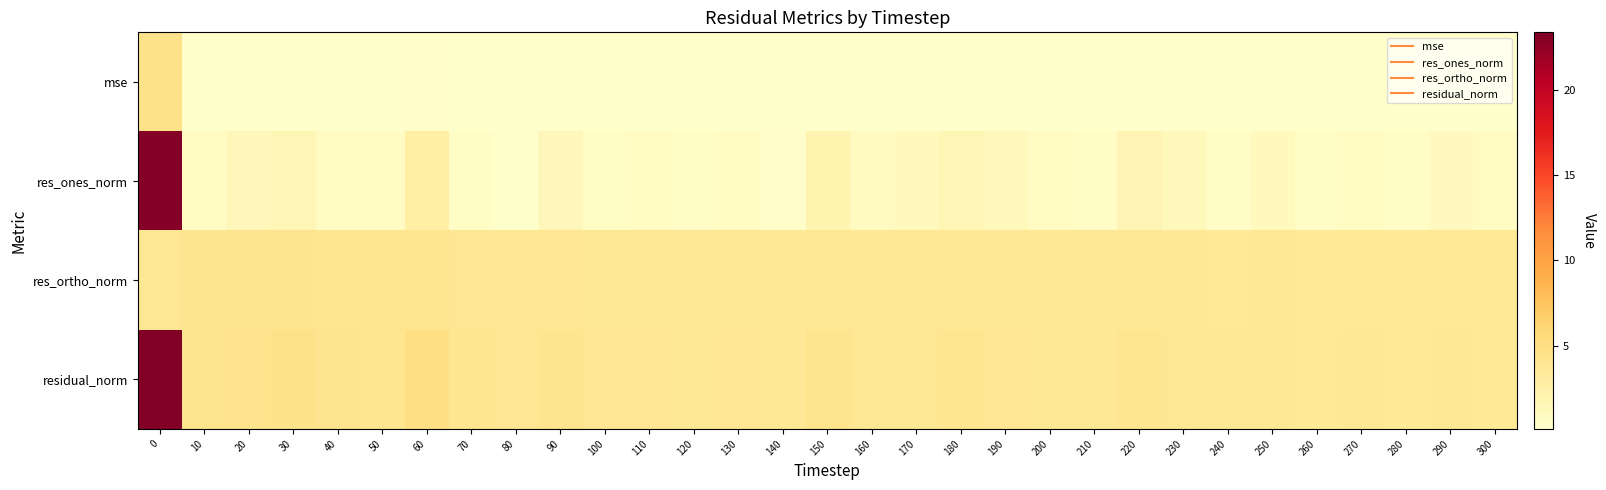

Between 120 and 300, which series saw the biggest shift?

res_ortho_norm